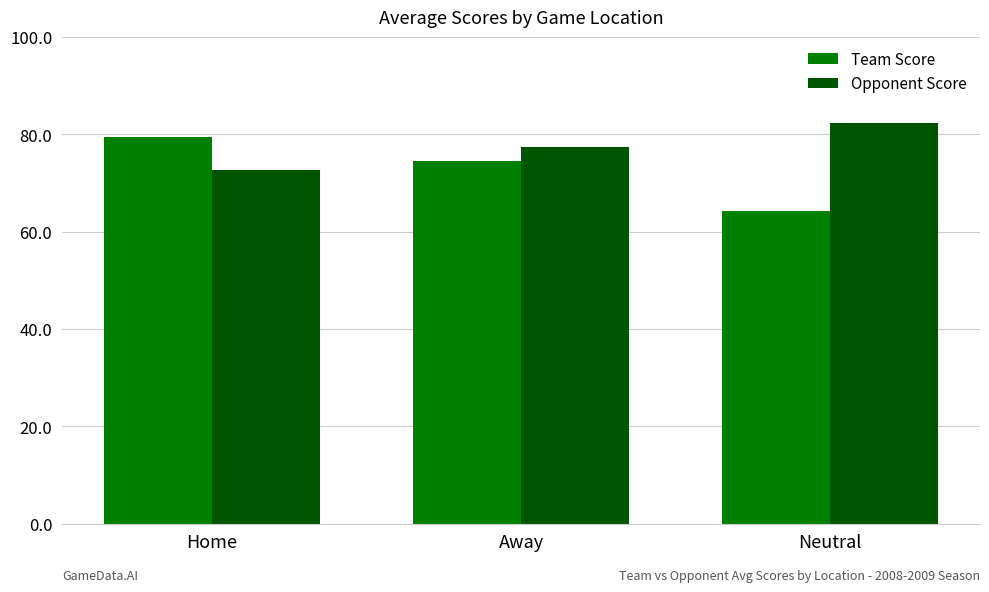

Is the value of Opponent Score at Away greater than the value of Team Score at Home?

No